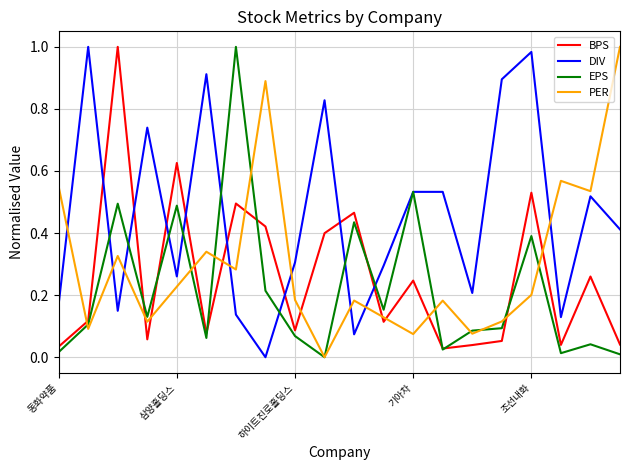

Which series ends up on top after the final intersection of DIV and BPS?

DIV